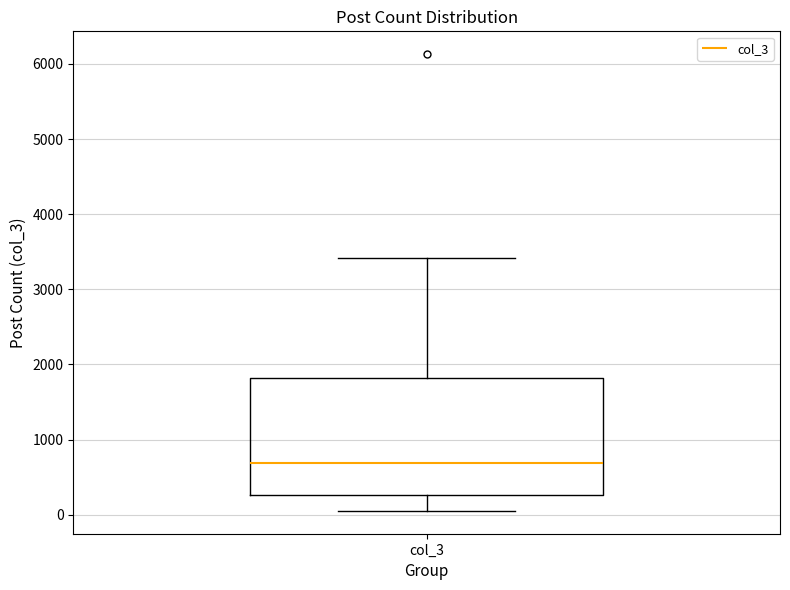

Transcribe this box plot: give where the median line is, the range the box spans, and where the two whiskers end, as read against the y-axis. The values are not printed on the chart, so give them approximately, as read against the axis.

median 700, box 300 to 1800, whiskers 100 to 3400